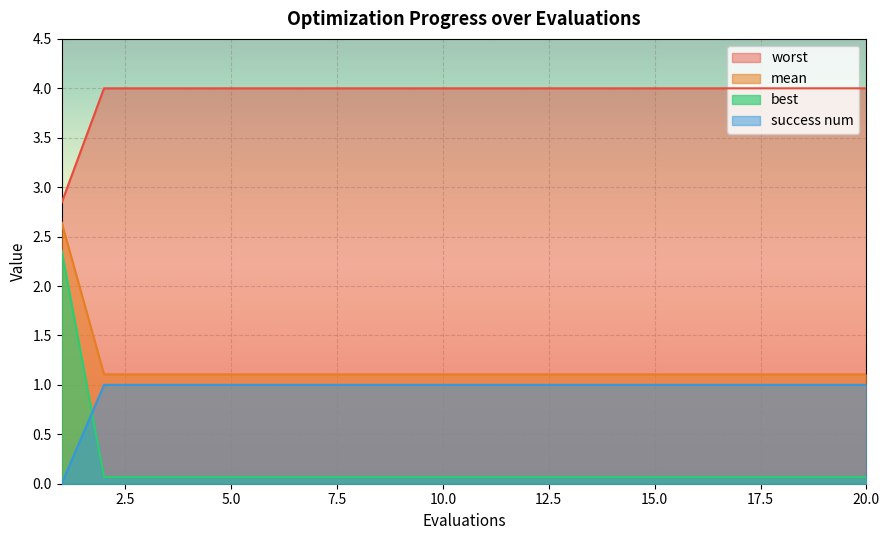

Rank the series by their maximum value, from lowest to highest.

success num, best, mean, worst